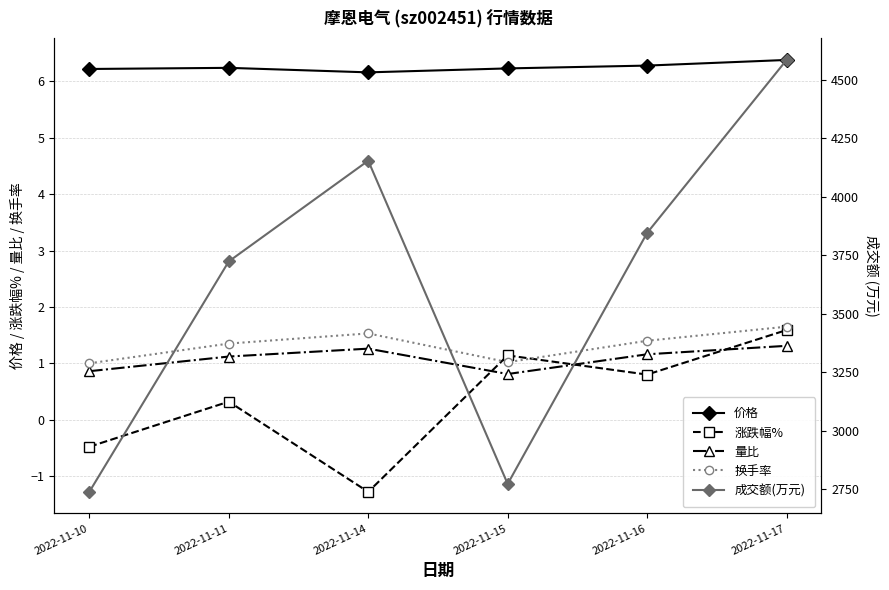

The 量比 series shows 1.1 at 2022-11-11. True or false?

True